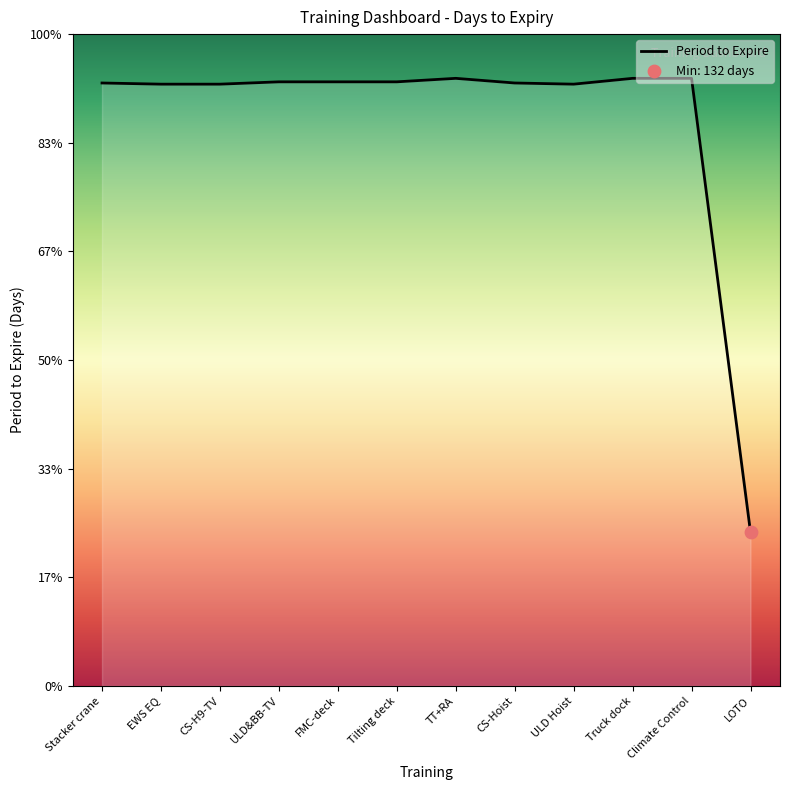

Is this an area chart (filled region under the line)?

Yes